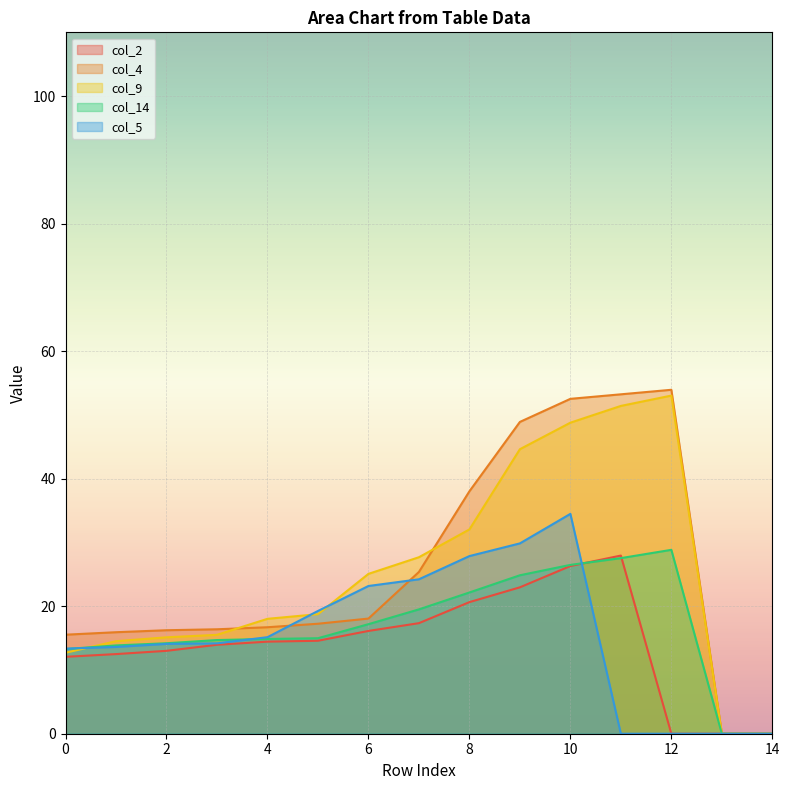

At 8, list the series in order from smallest to largest.

col_2, col_14, col_5, col_9, col_4